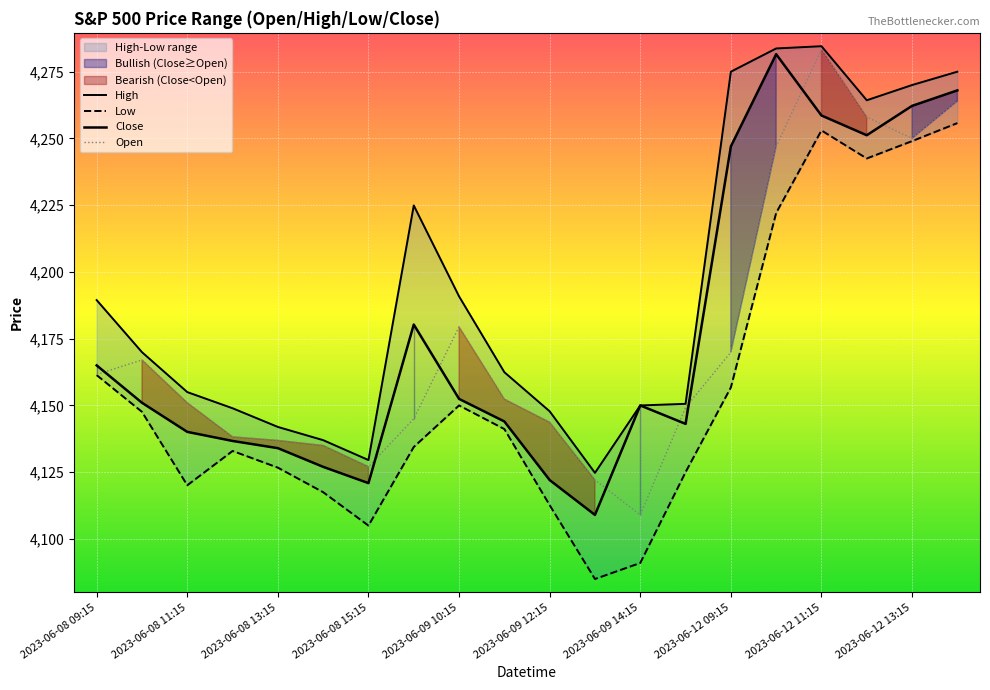

True or false: High and Open cross at least once.

False